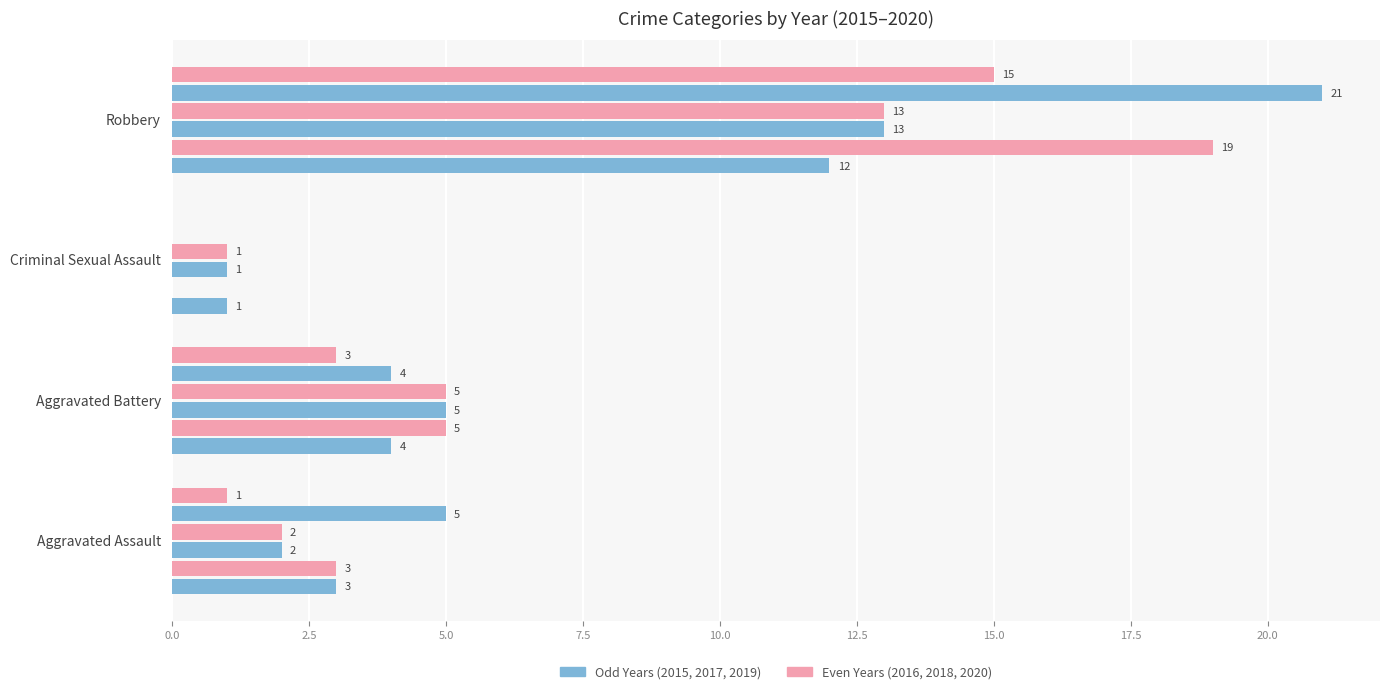

What is the label of the 2nd bar from the right?

Criminal Sexual Assault